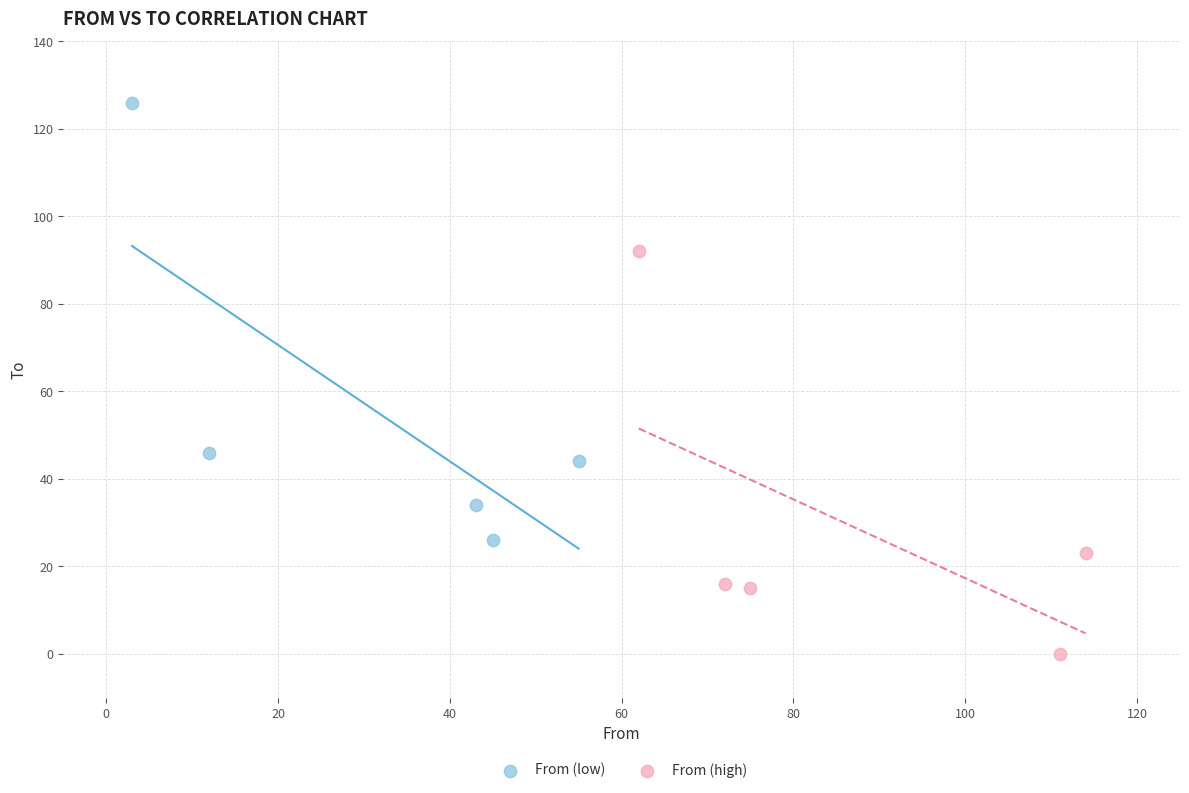

Which series contains the highest Y value?

From (low)